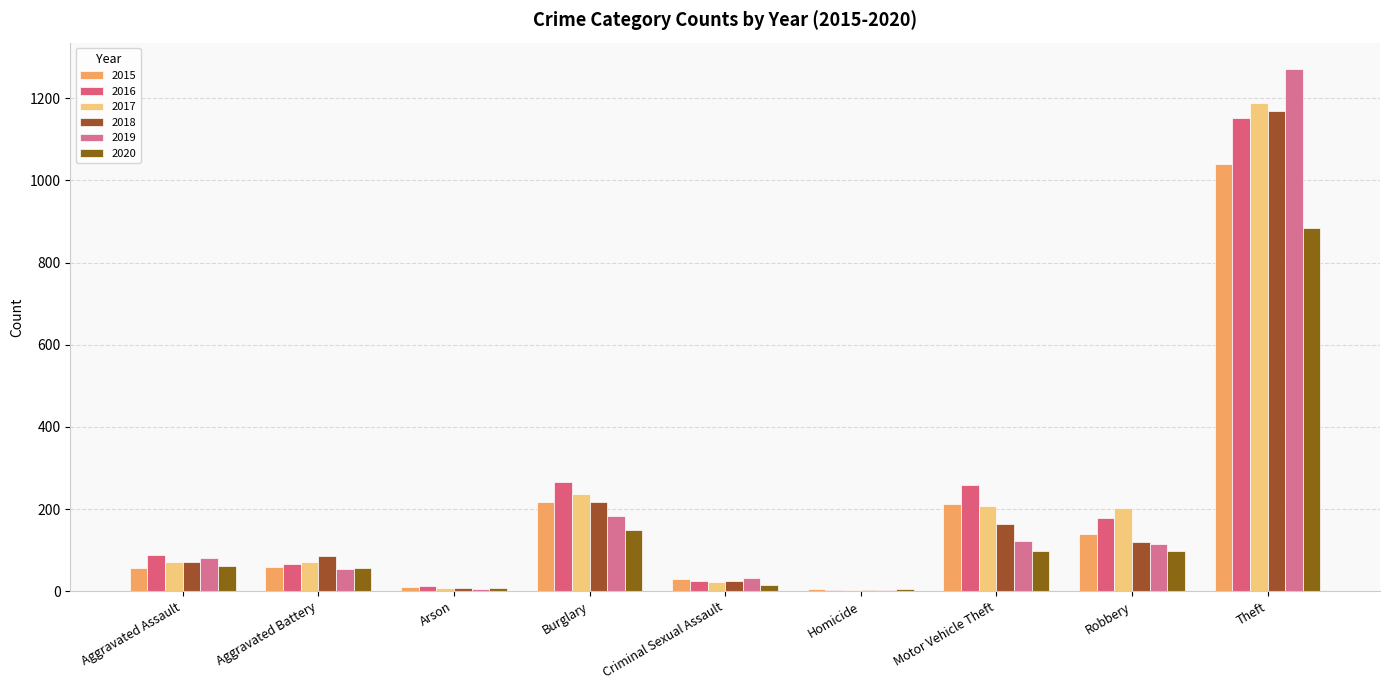

At which label does 2019 reach its peak?

Theft